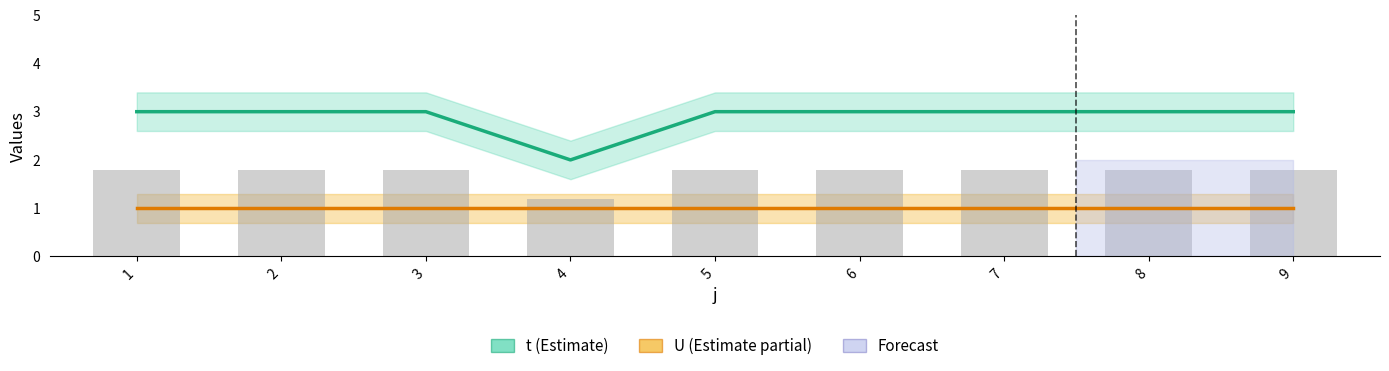

Is it true that t equals 5 at 5?

False